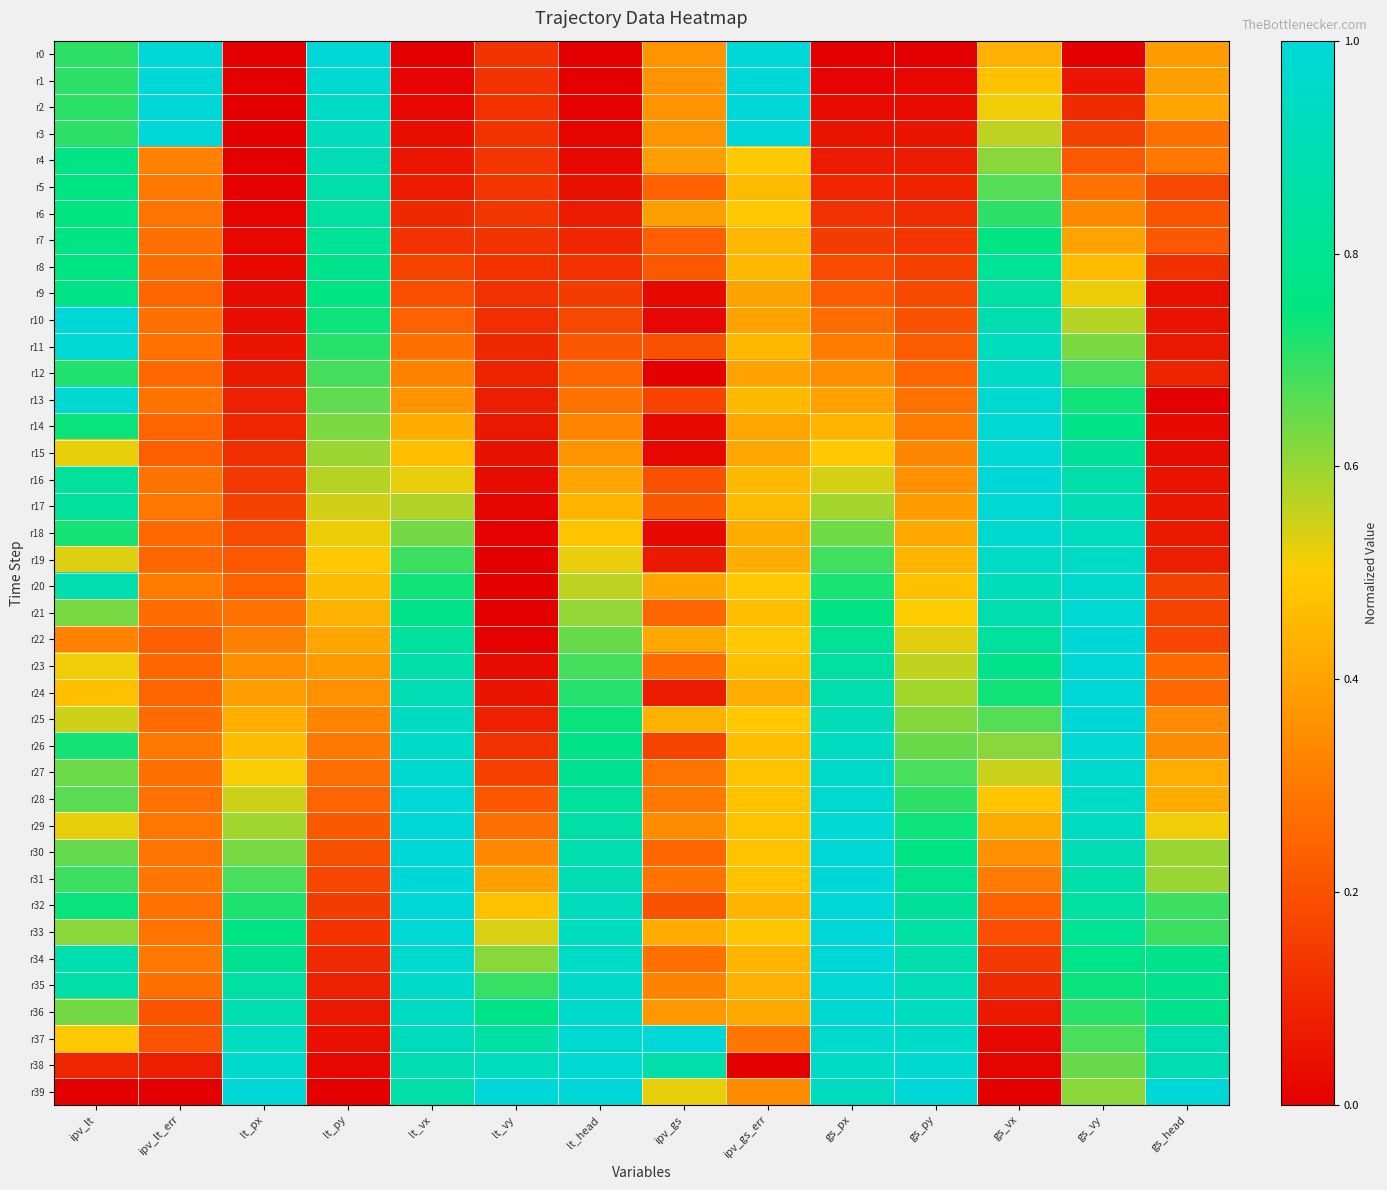

List the series in order of their peak value, highest first.

r0, r1, r2, r3, r10, r16, r23, r24, r29, r30, r31, r32, r33, r37, r39, r22, r25, r34, r11, r28, r38, r14, r15, r17, r35, r21, r26, r13, r36, r18, r27, r20, r12, r19, r4, r5, r9, r6, r7, r8